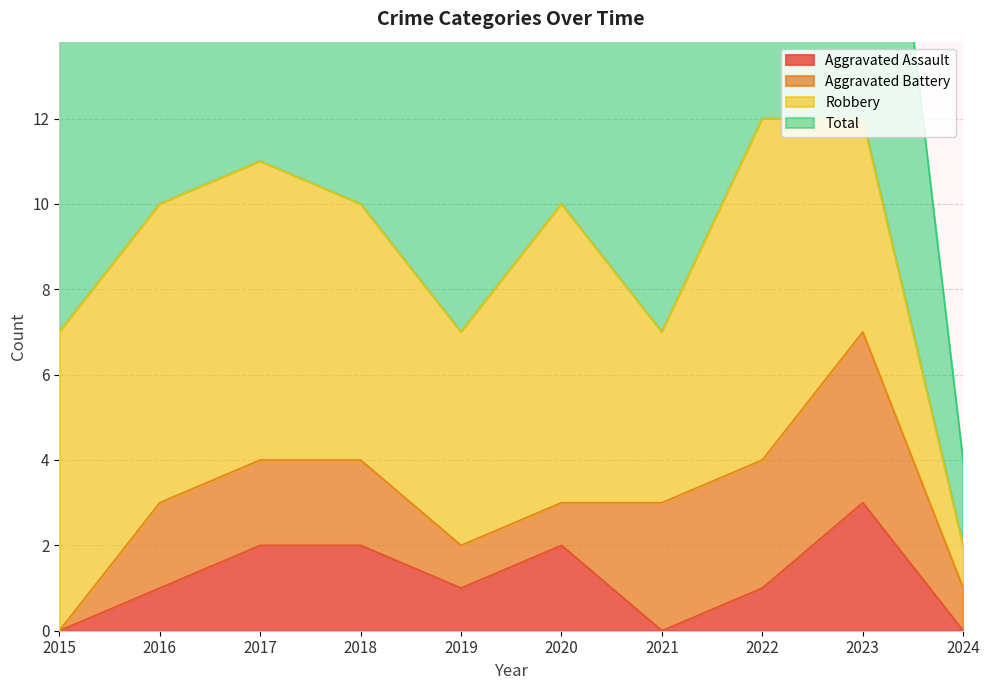

What is the average value of the Total series?

9